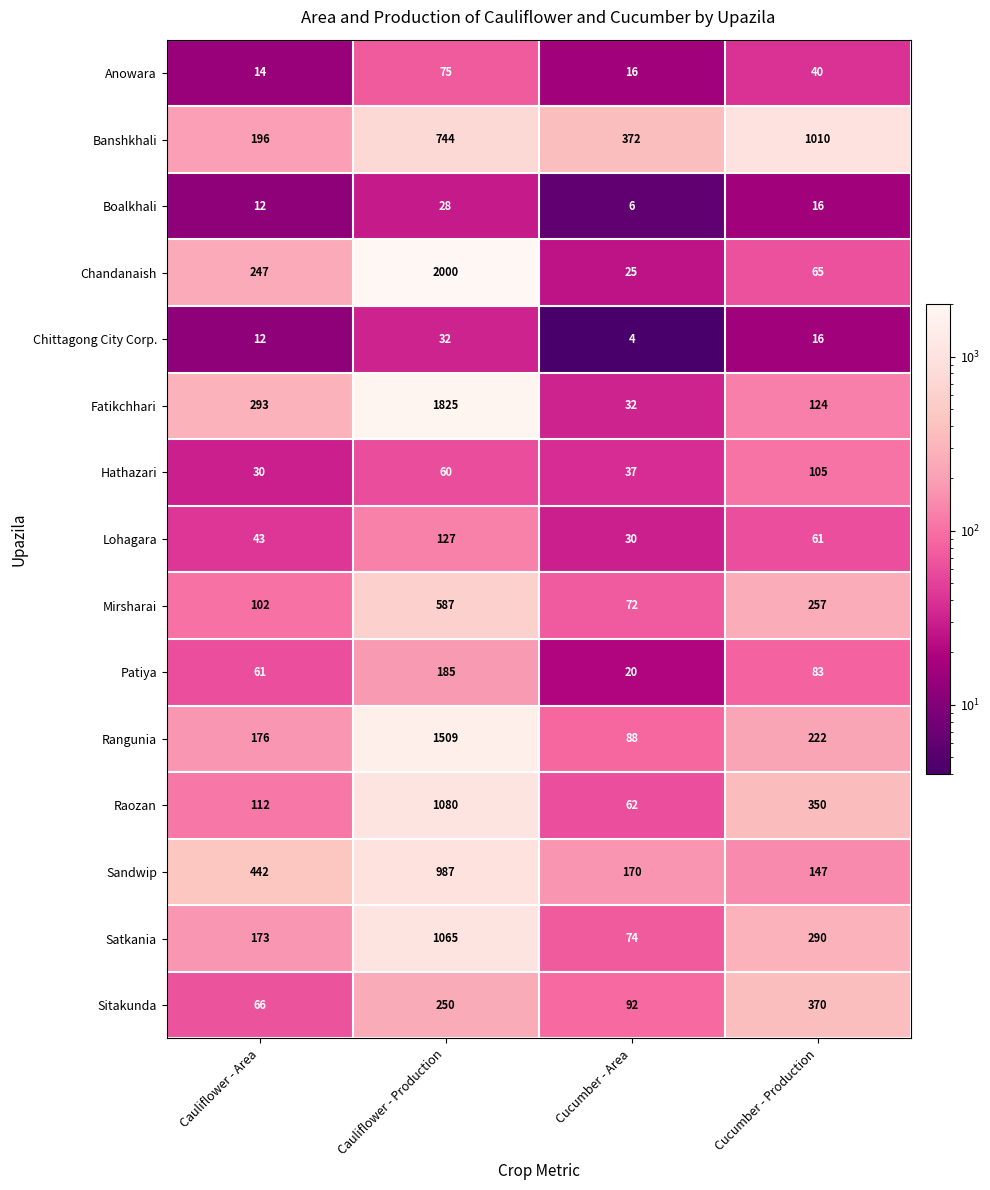

Read the Mirsharai value at Cucumber - Area, to the nearest 50.

50